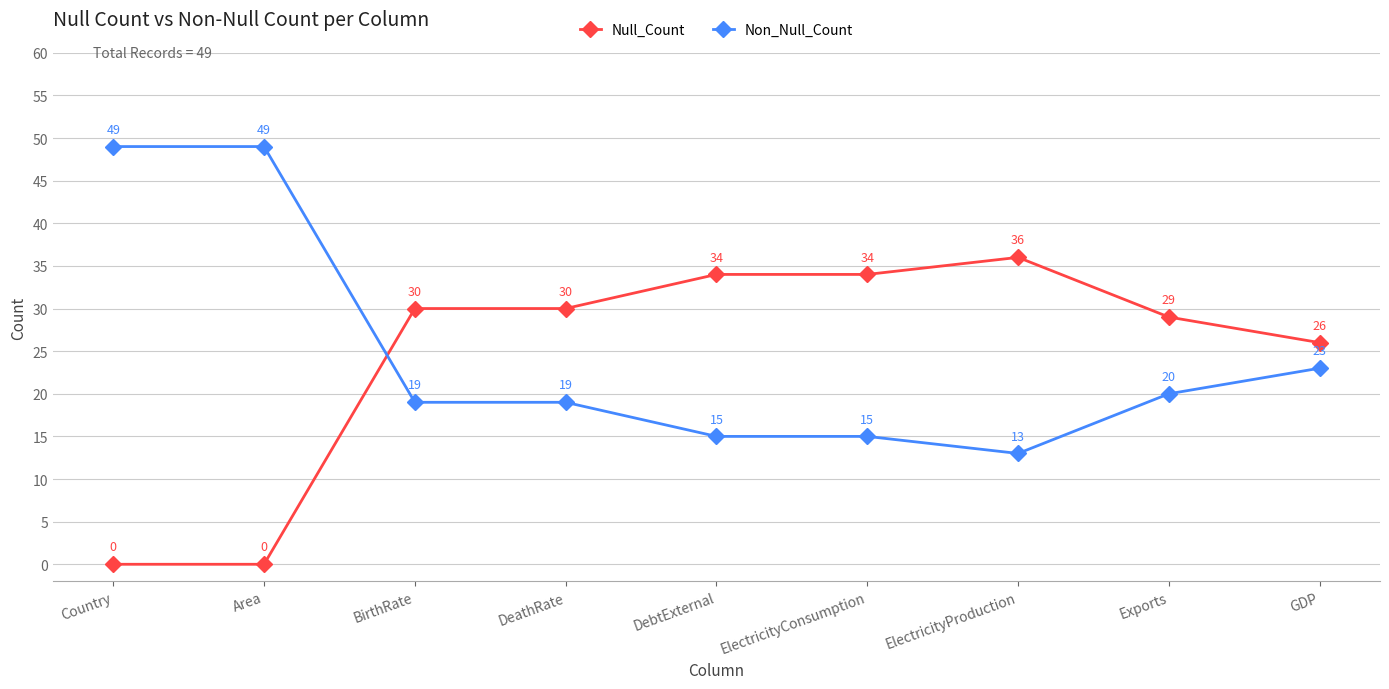

How many data points does each series have?

9